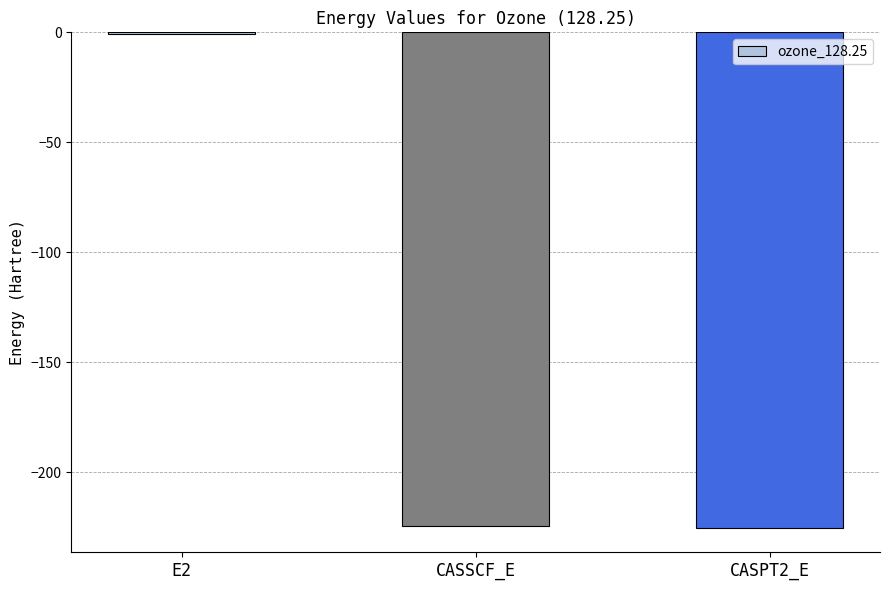

True or false: the data shows -224.6 at CASSCF_E.

True